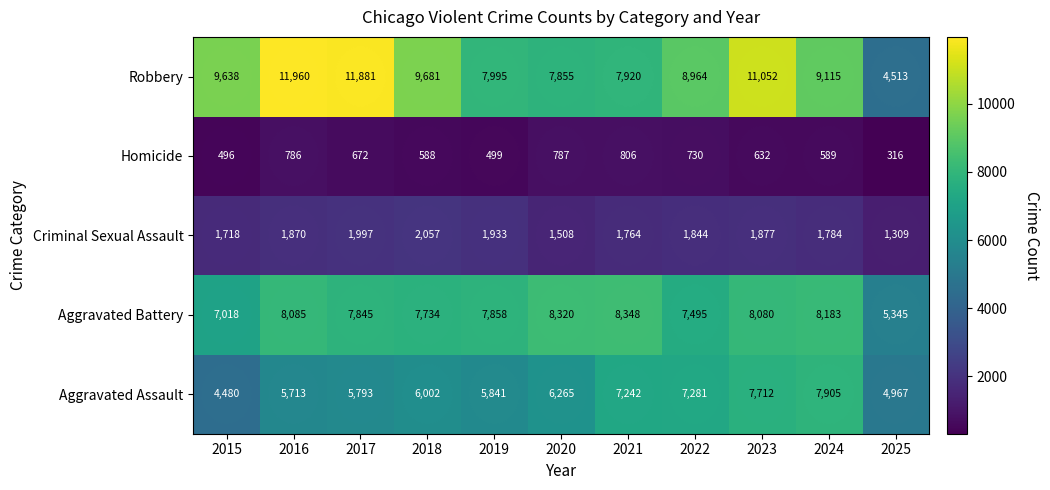

How many data points in Aggravated Battery are less than 7858?

5